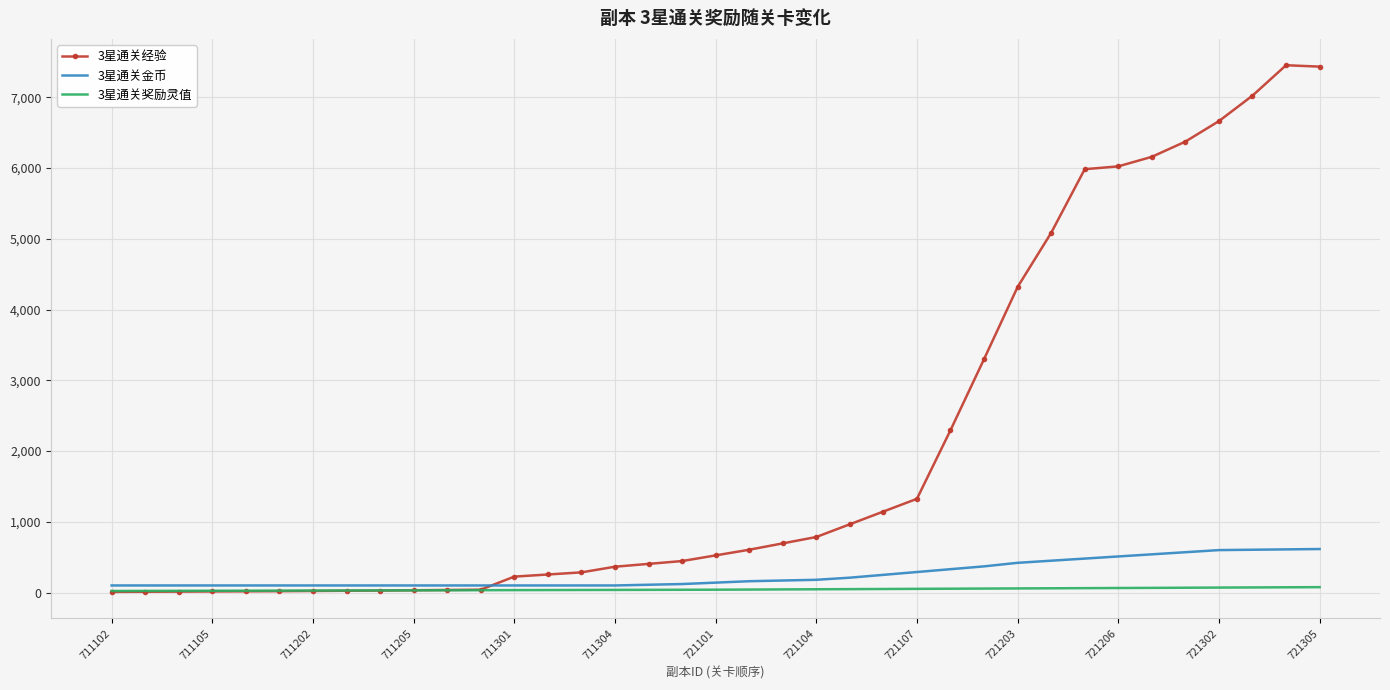

What is the difference between the maximum and minimum values in the 3星通关奖励灵值 series?

54